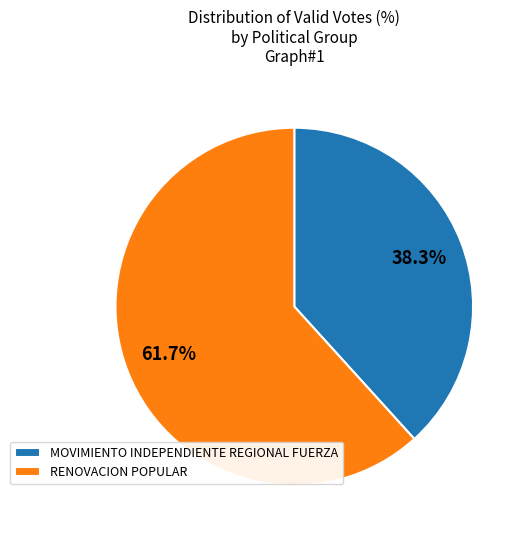

To the nearest percent, what is the difference between the RENOVACION POPULAR and MOVIMIENTO INDEPENDIENTE REGIONAL FUERZA slice percentages?

23%